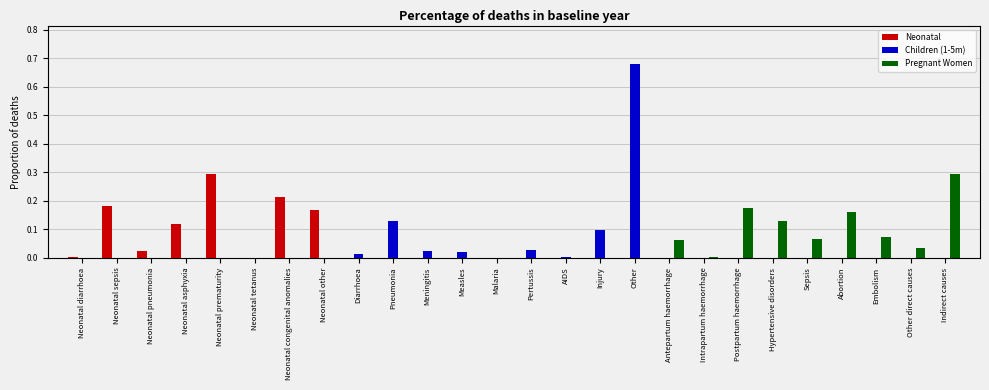

What is the sum of all Neonatal values?

1.0